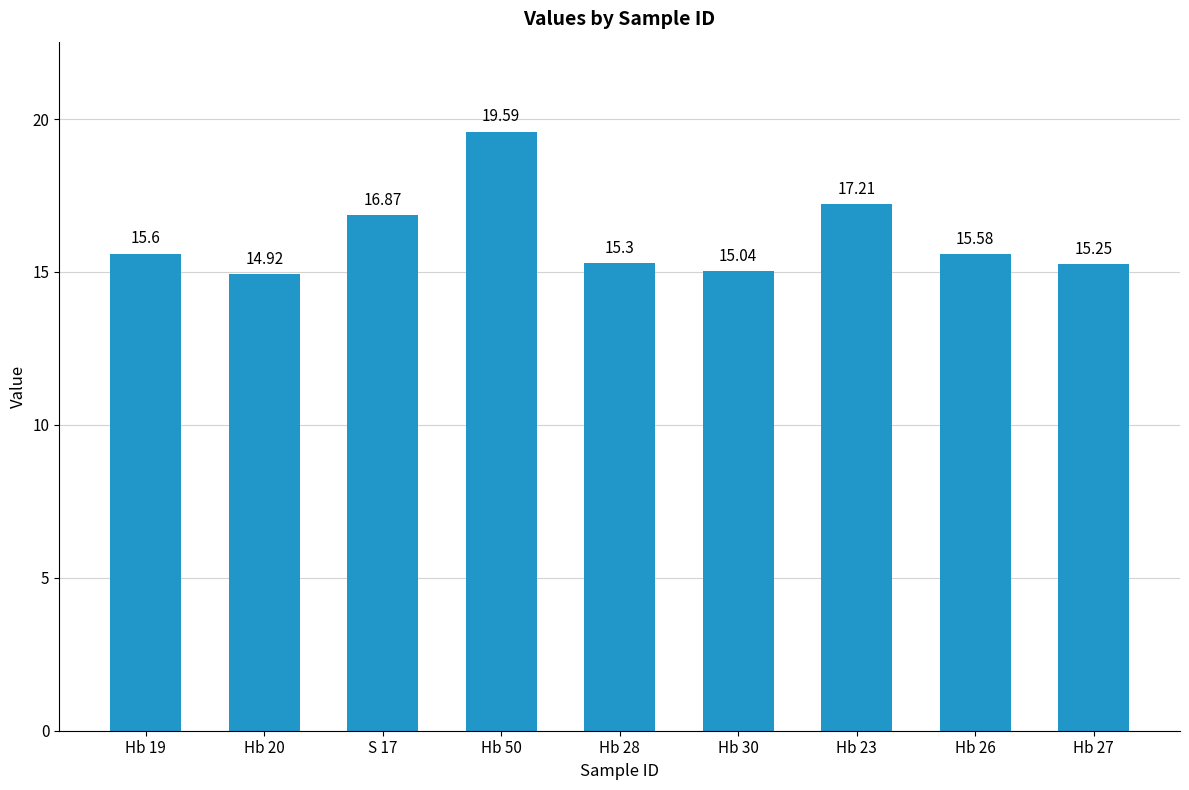

Between Hb 20 and Hb 26, which is larger?

Hb 26